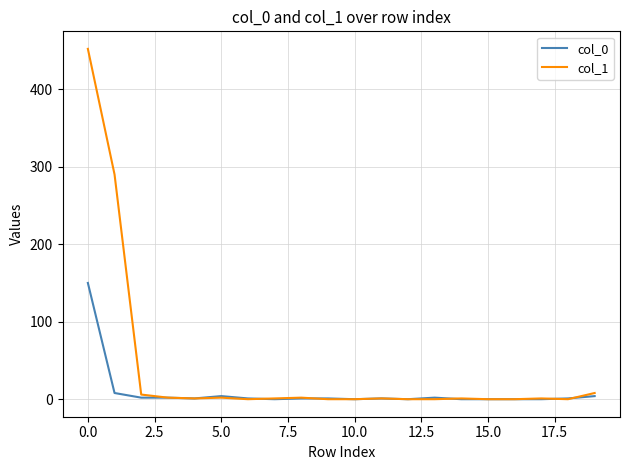

Which series has the largest range (max minus min)?

col_1